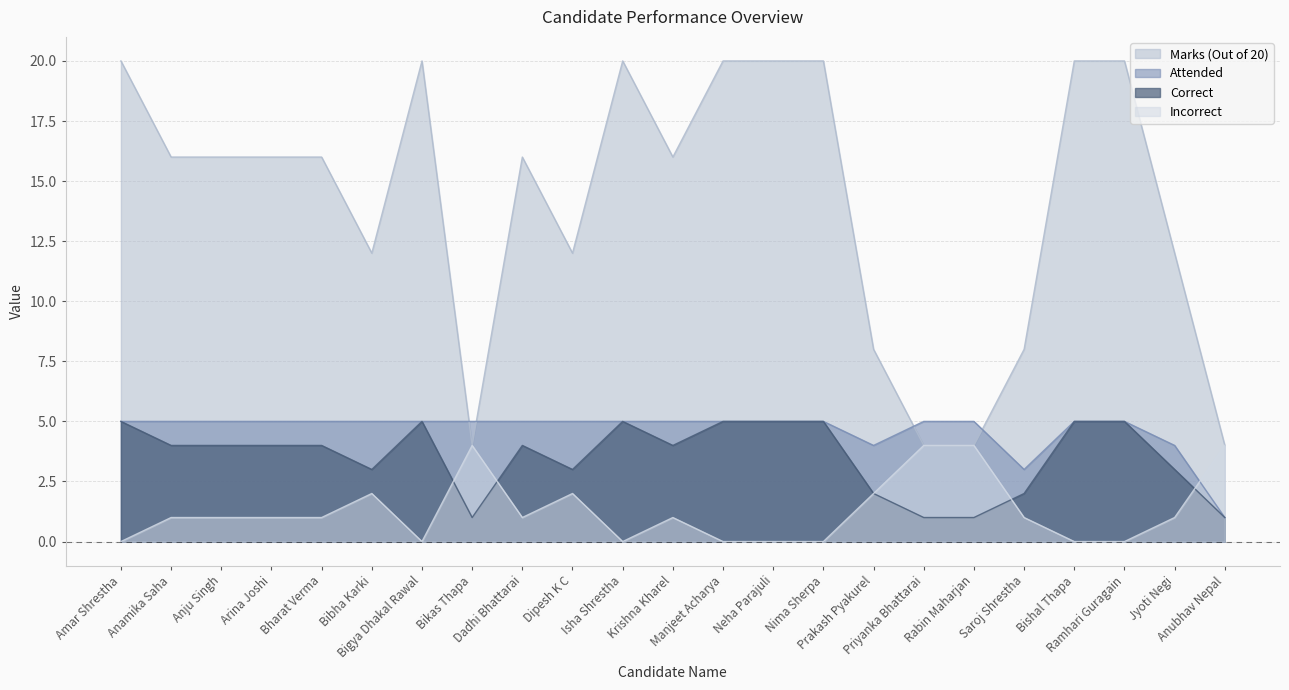

Which series has the largest total across all categories?

Marks (Out of 20)